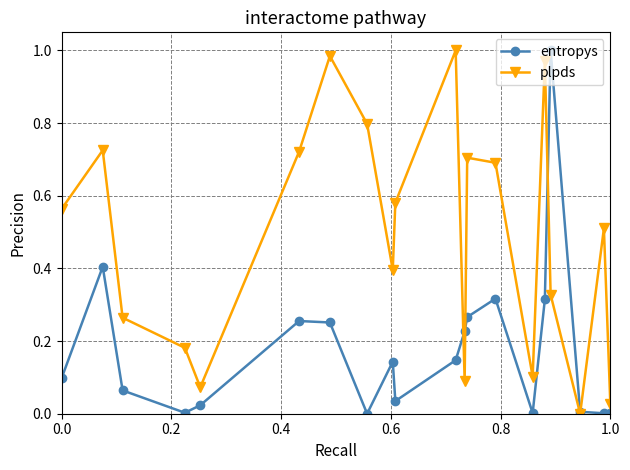

True or false: plpds has more than 0 points higher than both neighbors.

True